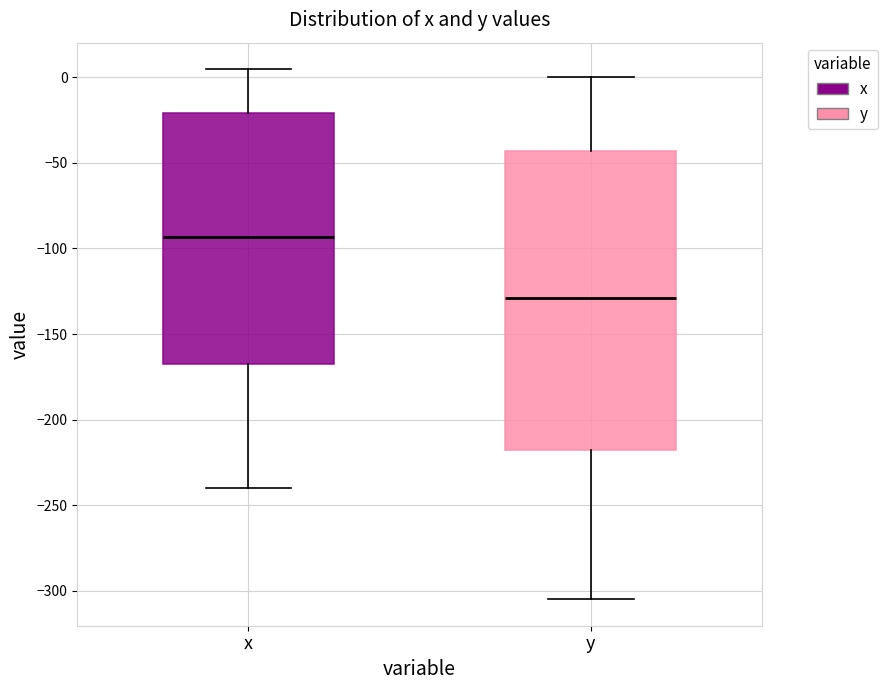

Which box is the tallest, from its lower edge to its upper edge?

y